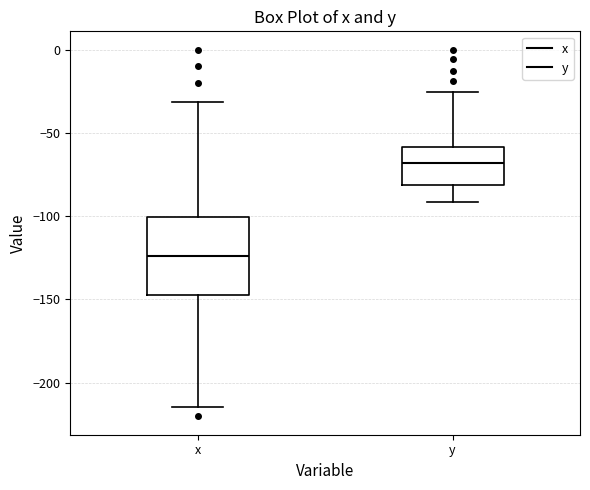

Reading left to right, read every box against the y-axis: the position of its median line, the range the box covers, and the ends of its whiskers. The values are not printed on the chart, so give them approximately, as read against the axis.

x: median -125, box -150 to -100, whiskers -215 to -30
y: median -70, box -80 to -60, whiskers -90 to -25